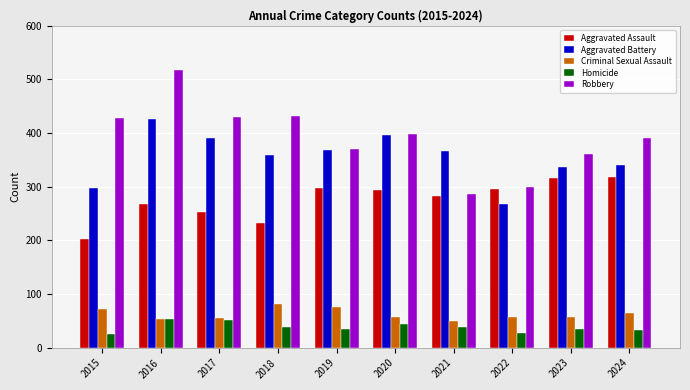

What is the highest value of the Robbery series?

517